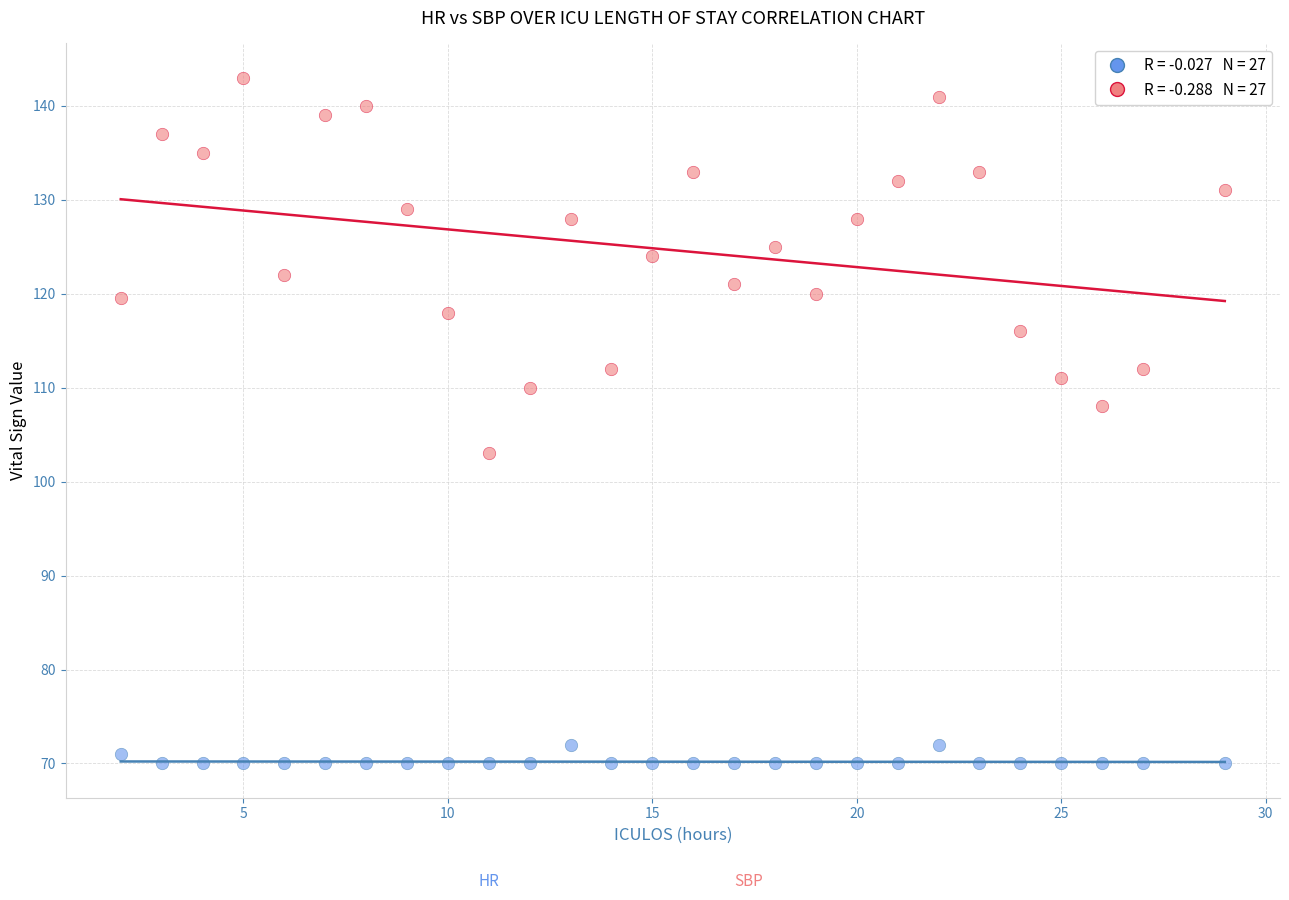

Across all data points, what is the range of Y values (max minus min)?

73.0